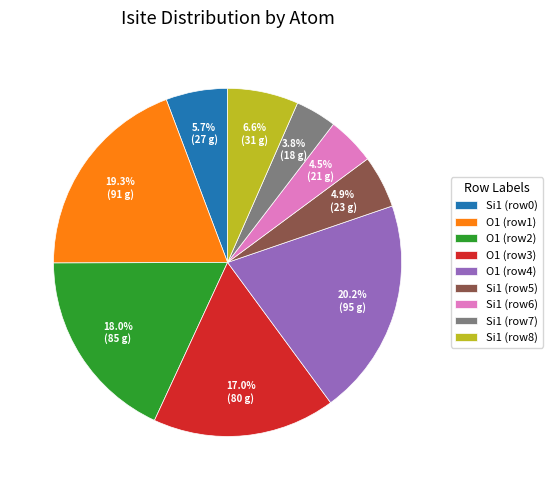

What is the smallest slice in the pie chart?

Si1 (row7)